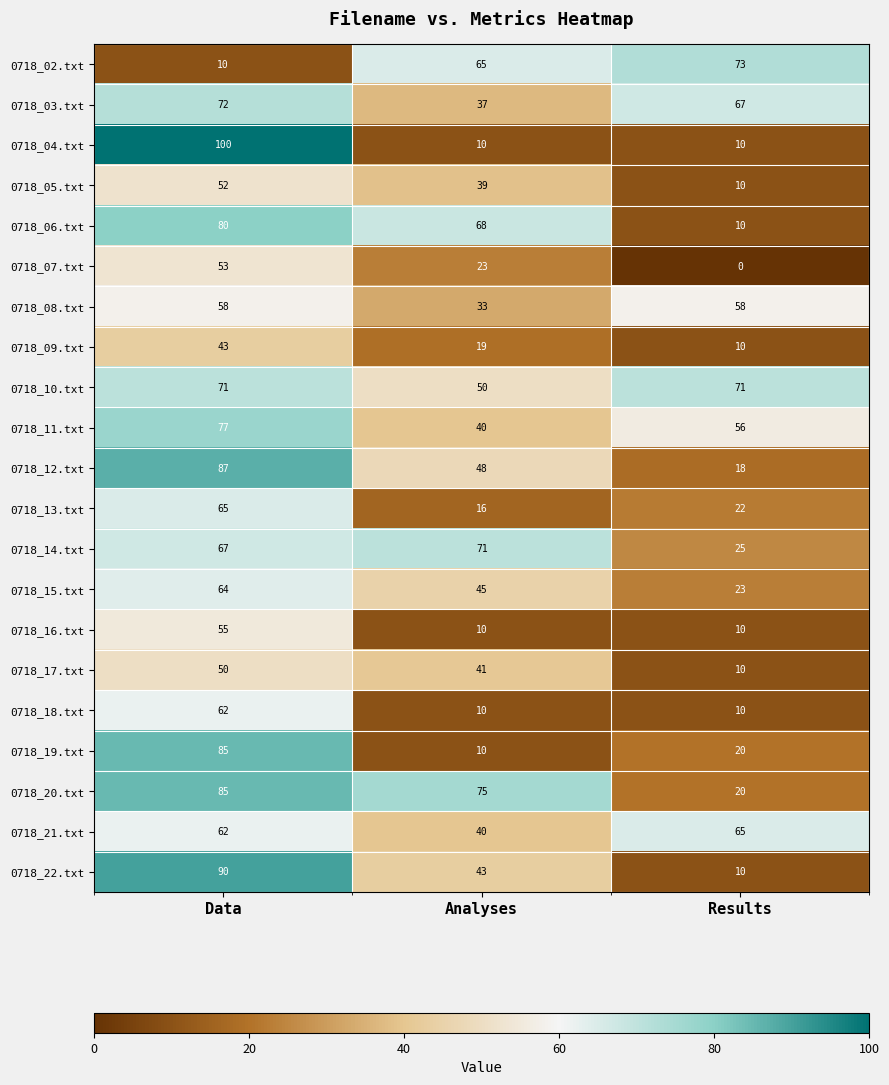

What is the difference between the 0718_04.txt values at Results and Data?

90